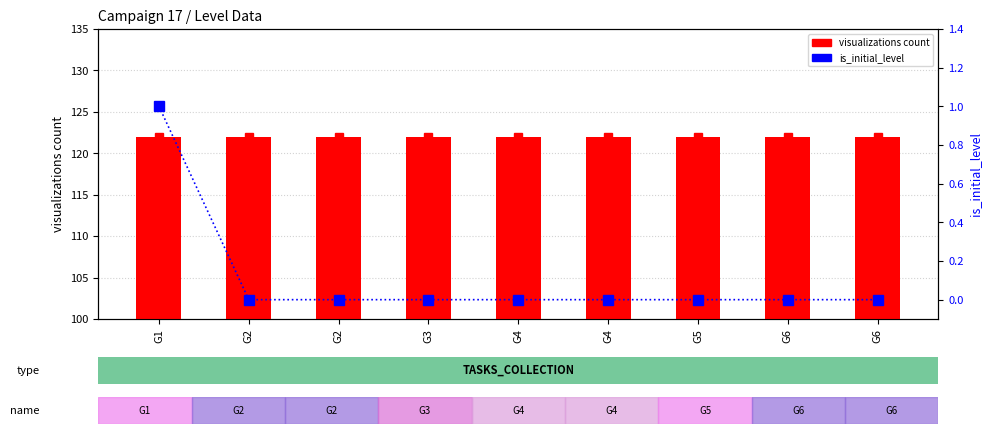

What is the highest value of the is_initial_level series?

1